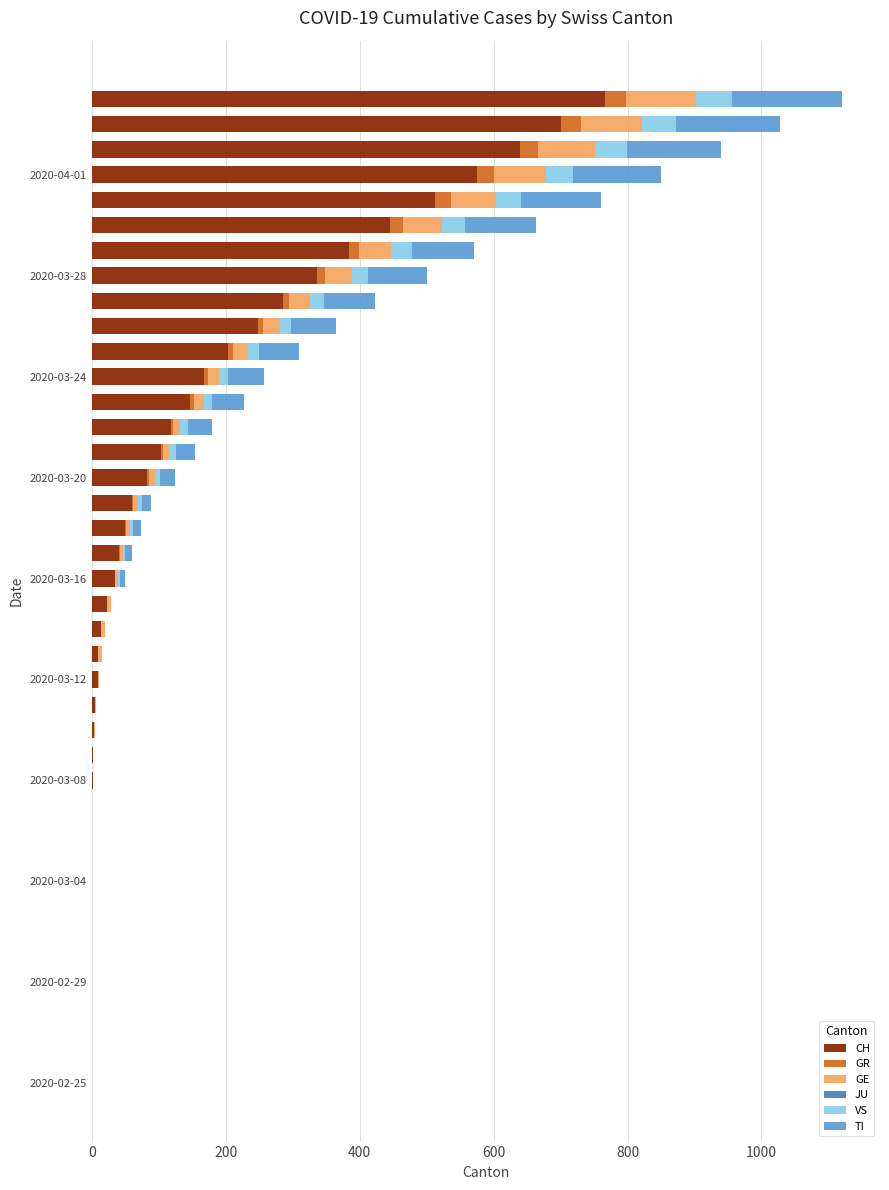

What is the sum of all CH values?

5970